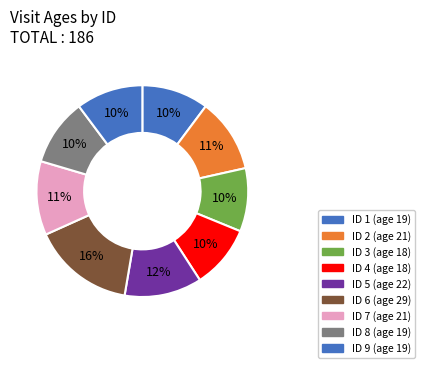

How many slices are in this pie chart?

9